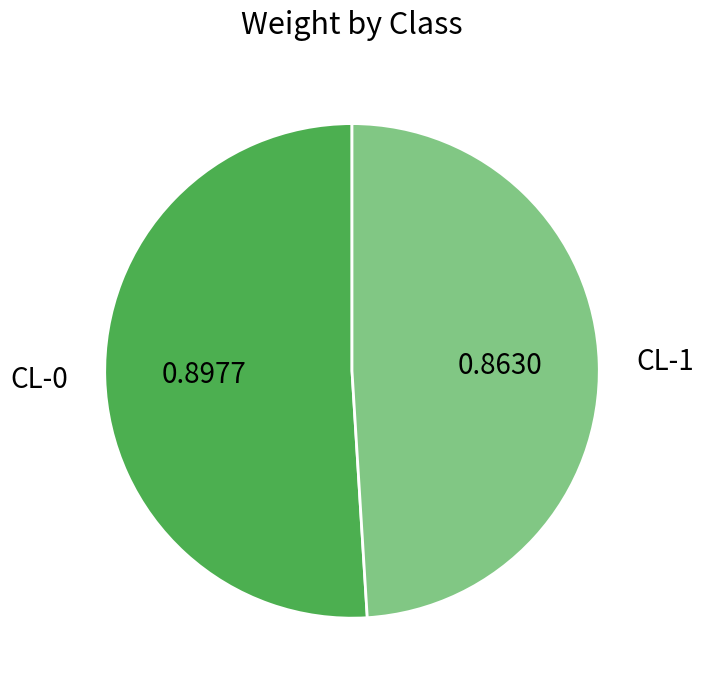

Rank the categories by value from highest to lowest.

CL-0, CL-1